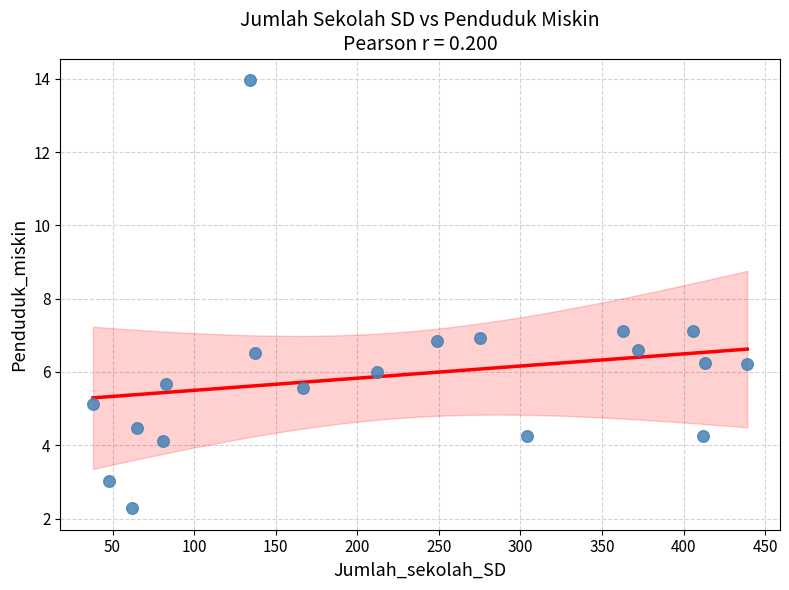

What is the range of X values (max minus min)?

401.0